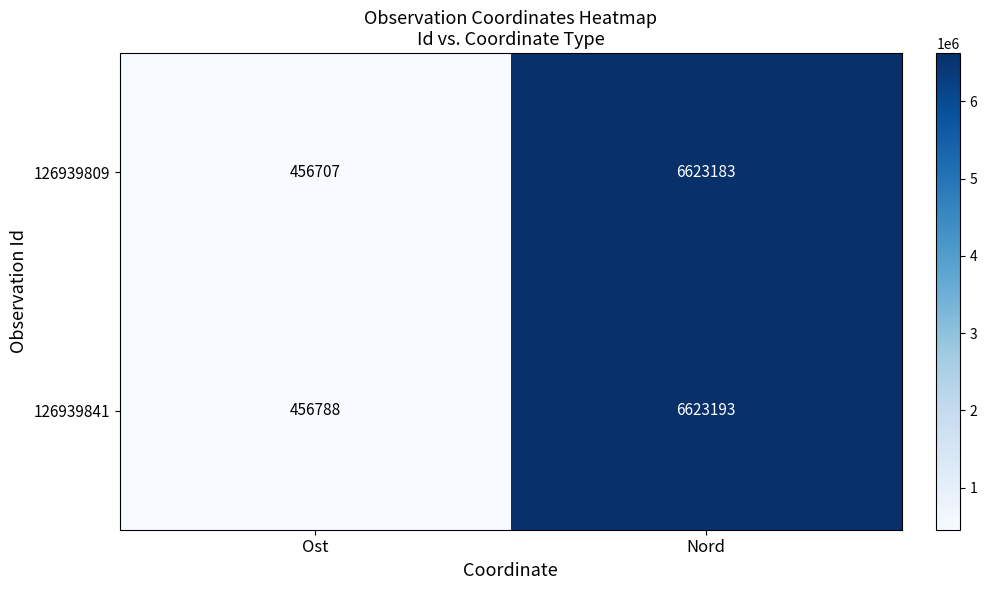

Reading left to right, list all the values displayed in this chart.

126939809: Ost=456707	Nord=6623183
126939841: Ost=456788	Nord=6623193